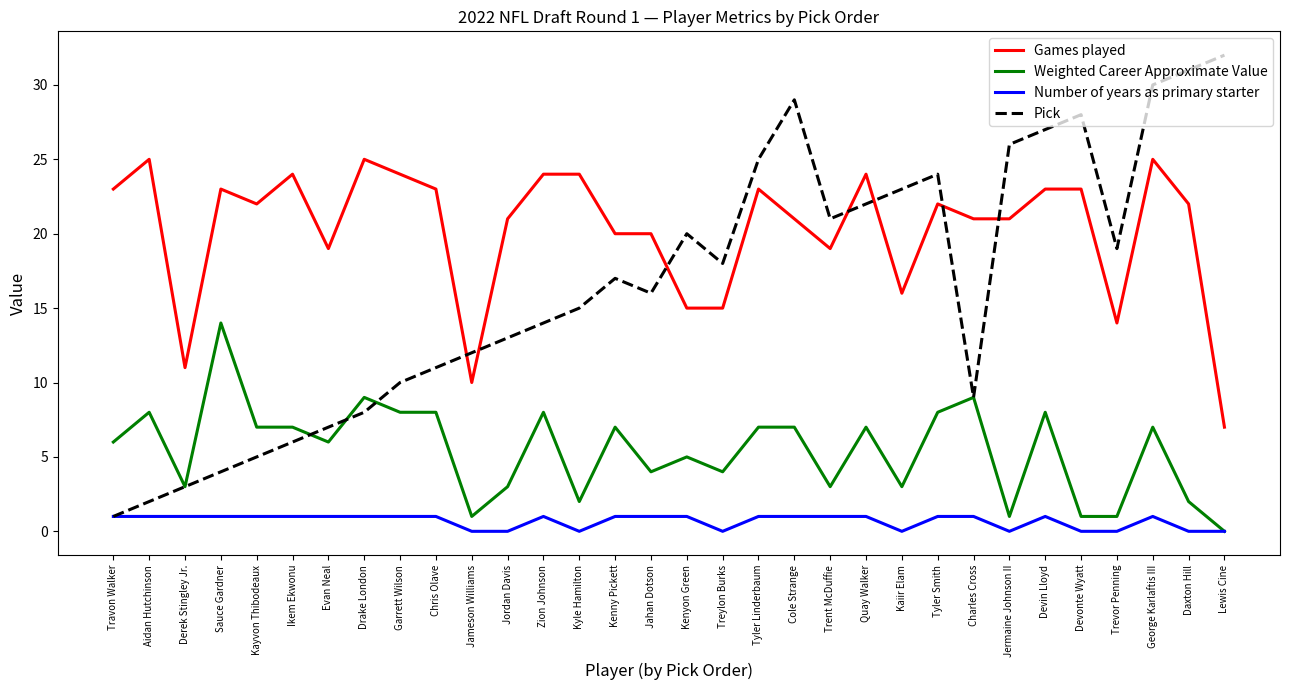

How many series are shown in this chart?

4